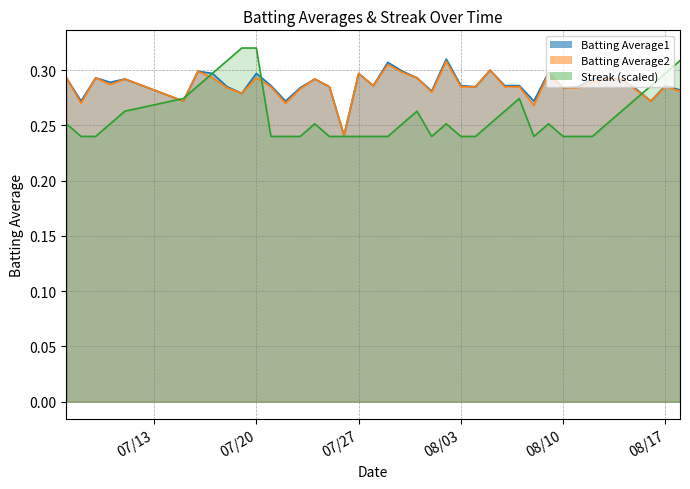

What is the highest value of the Streak series?

0.3